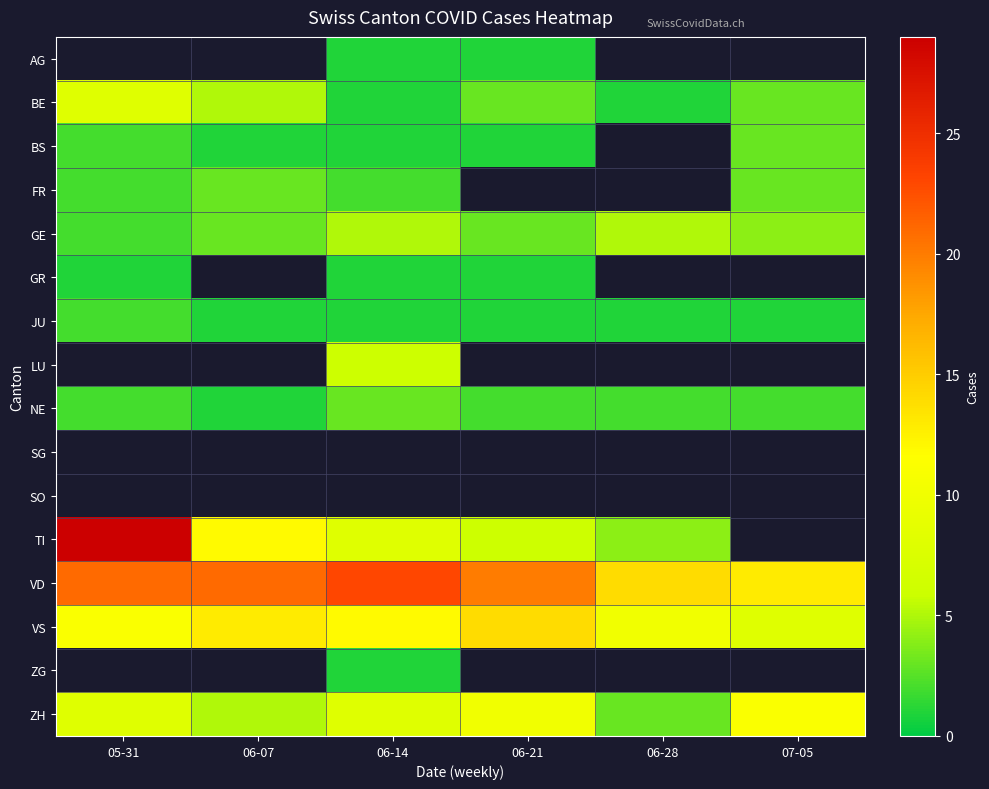

True or false: JU has a value of 1.6 at 07-05.

False